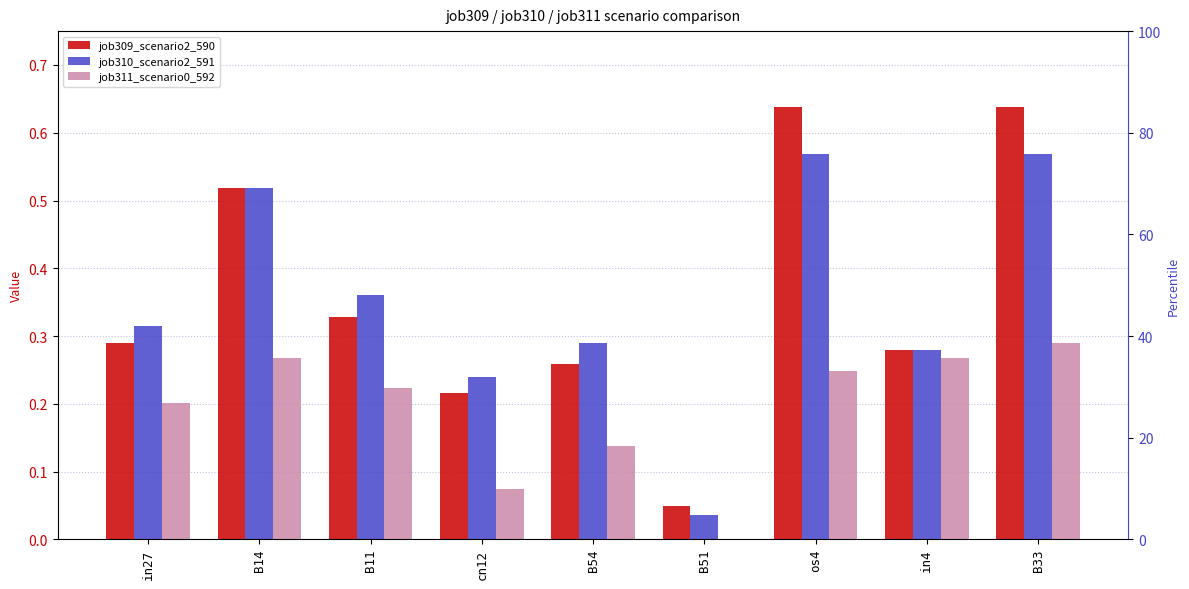

At how many categories does at least one series exceed 0?

9